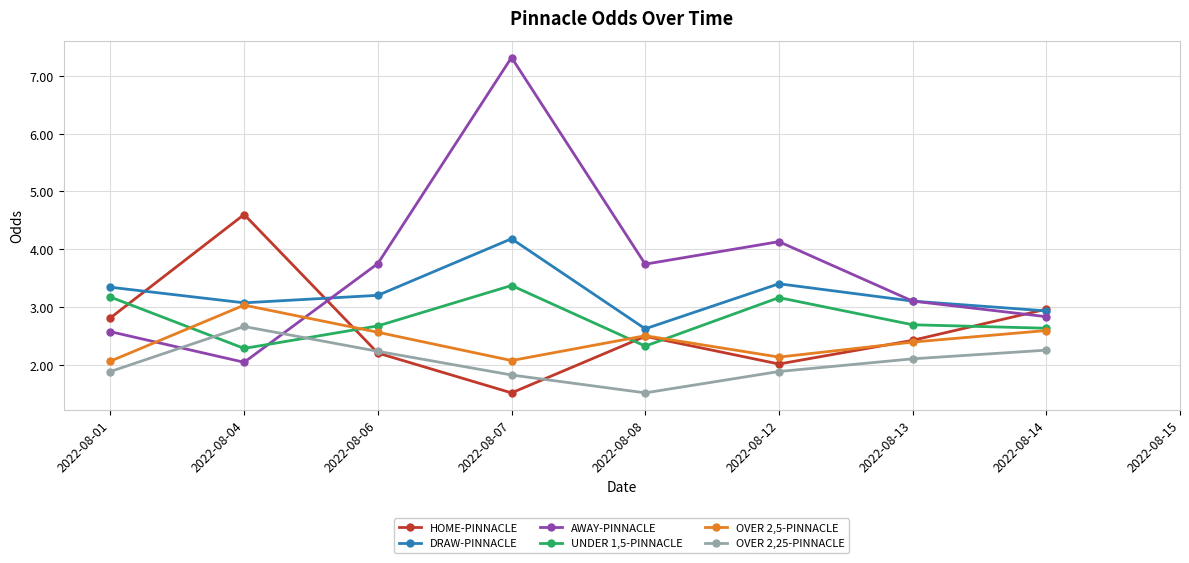

How many categories are shown in the chart?

9